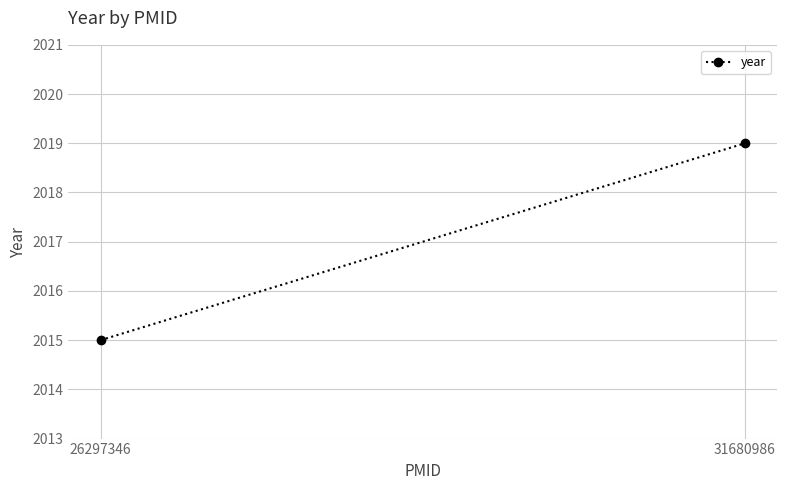

The chart shows a value of 720 at 26297346. True or false?

False